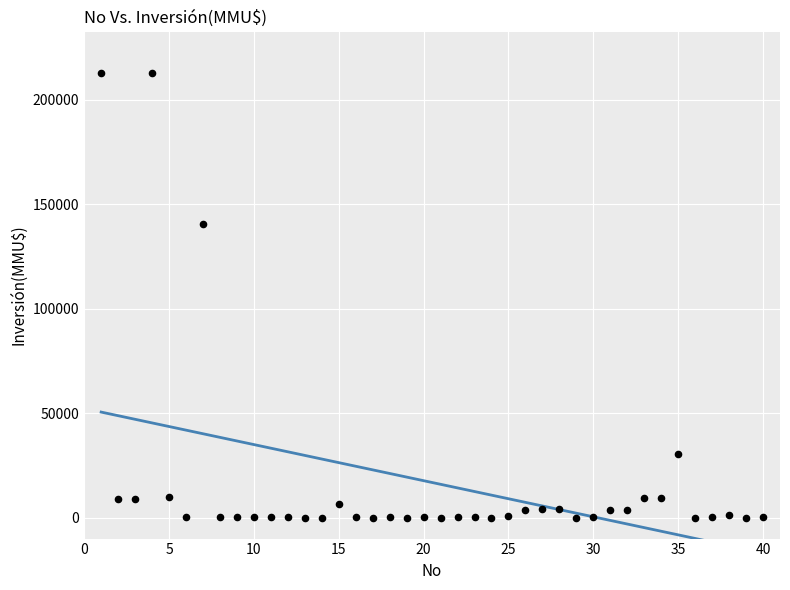

What Y value in the scatter plot is closest to 106250?

140400